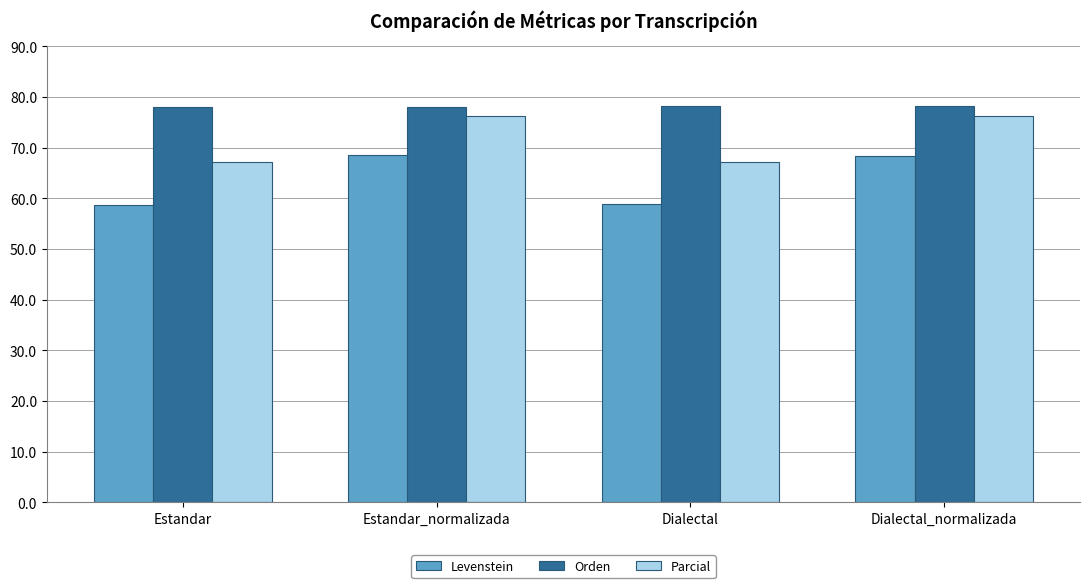

What is the difference between the maximum and minimum values in the Orden series?

0.1